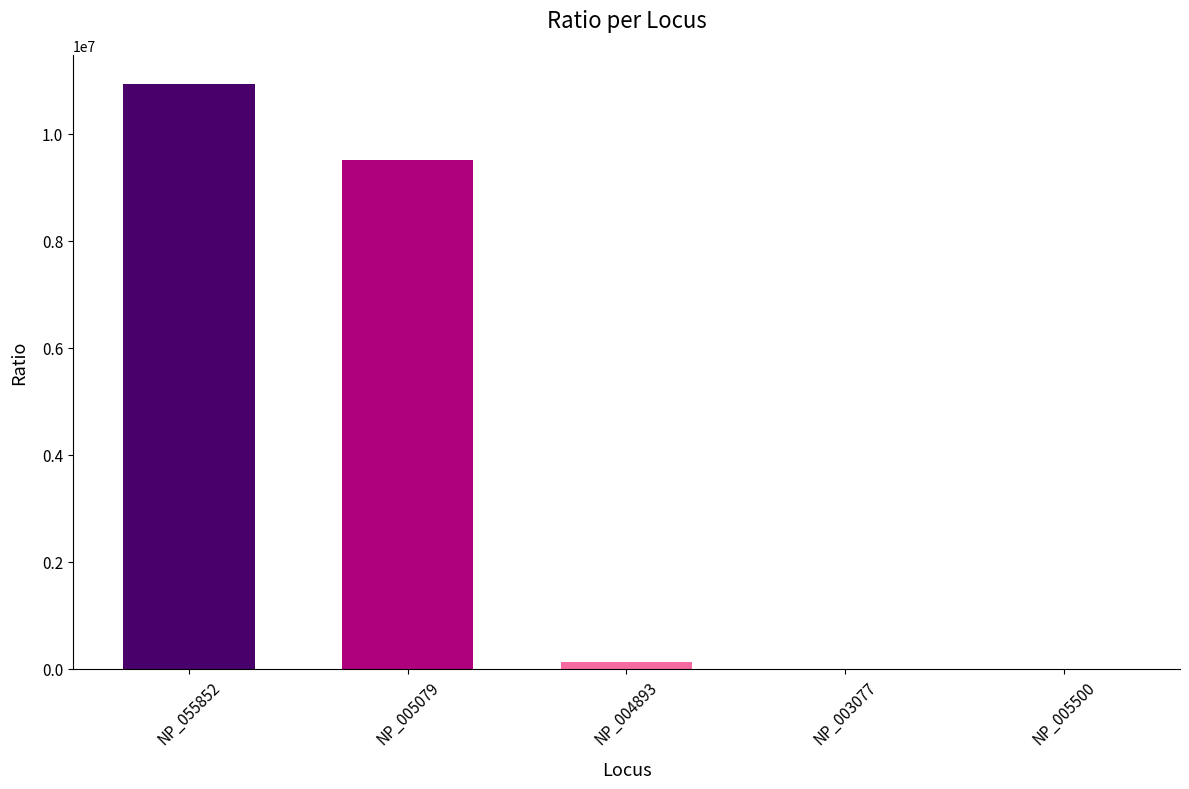

Is it true that the value at NP_005500 is 0.0?

True